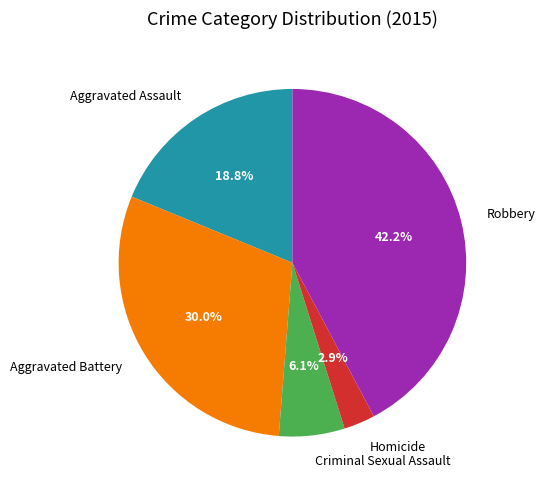

How much of the chart is everything except Criminal Sexual Assault?

93.9%